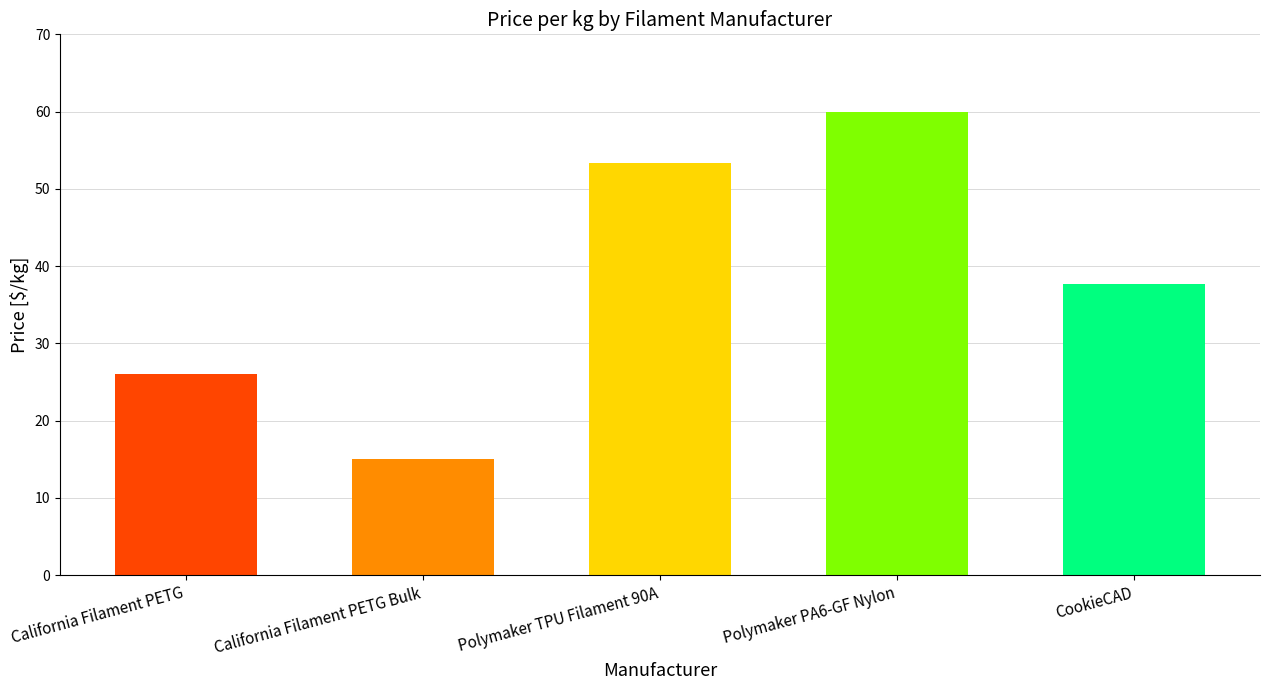

What is the difference between the values at Polymaker TPU Filament 90A and California Filament PETG?

27.3